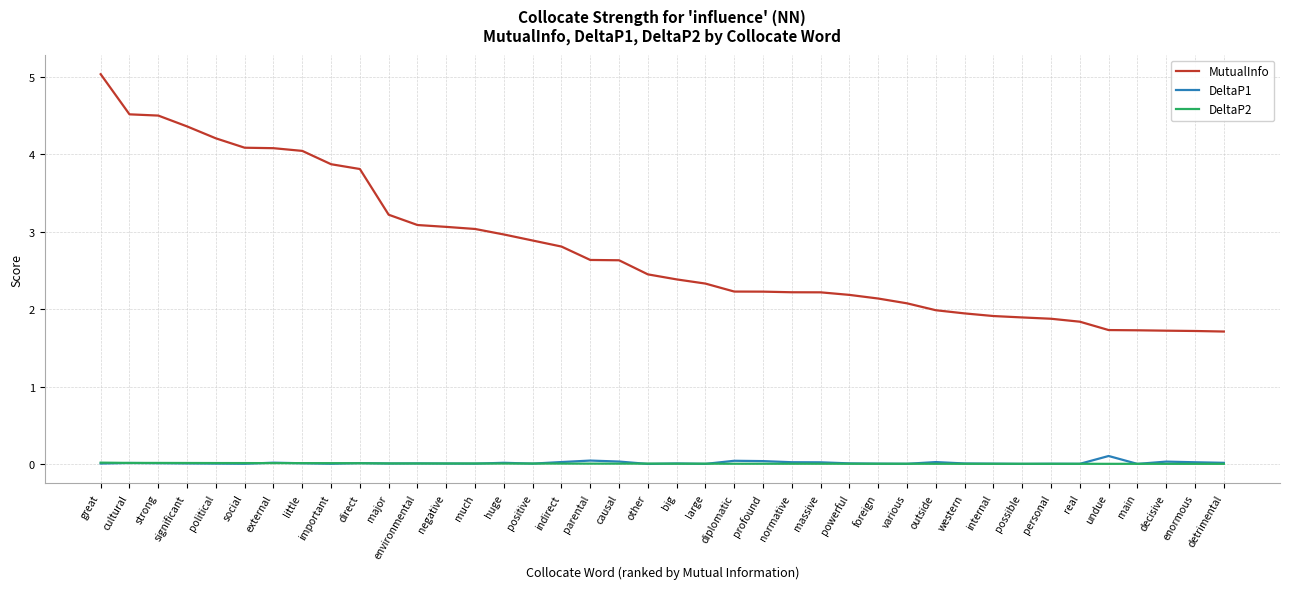

How many lines are shown in the chart?

3